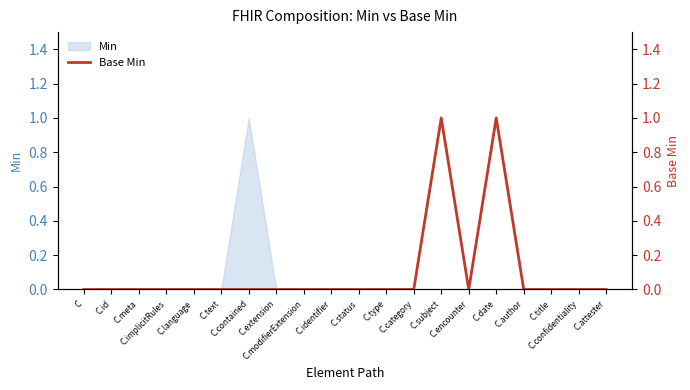

Where is the data nearest to the value 0?

C